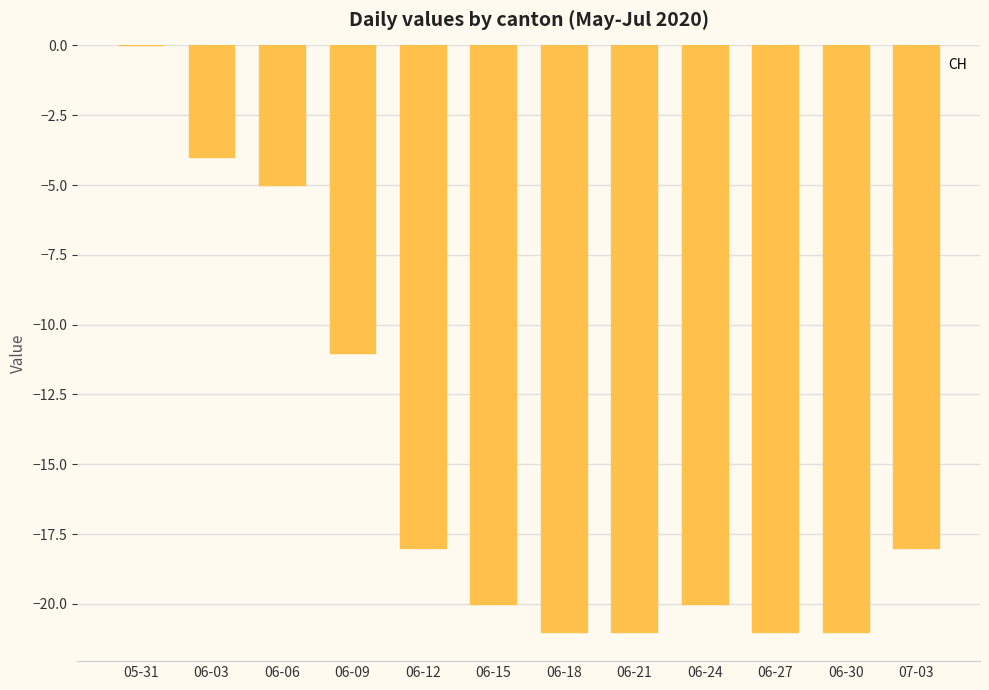

How many distinct data groups are displayed?

1